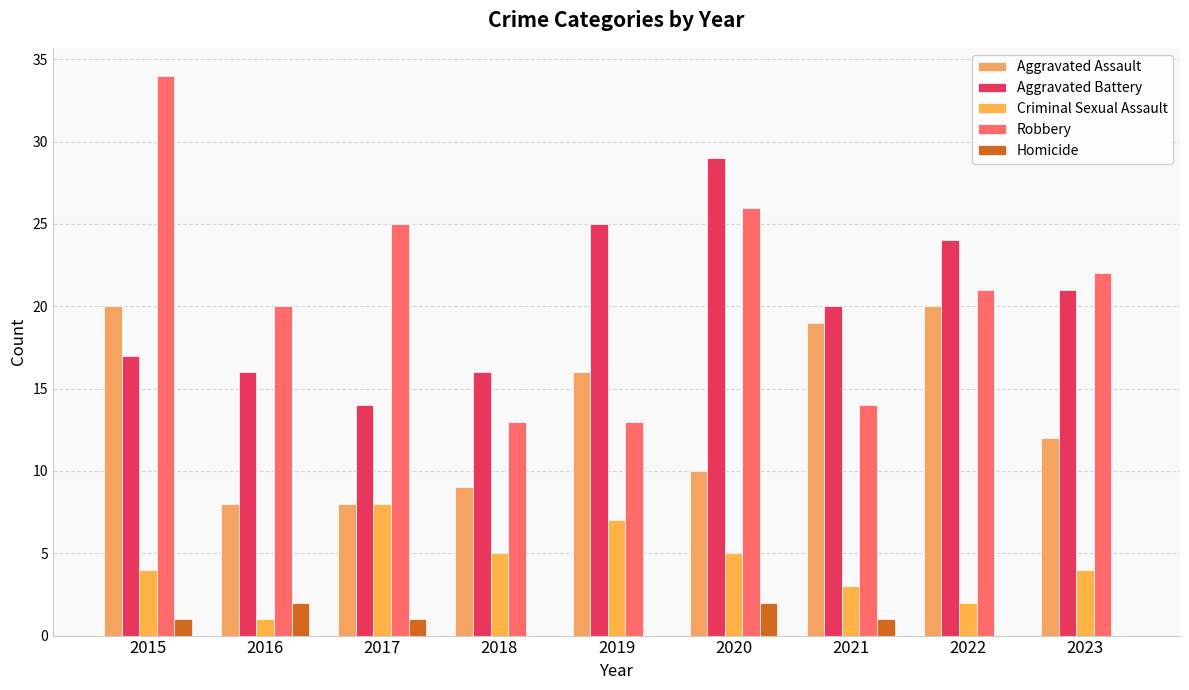

Which series changed the most between 2019 and 2021?

Aggravated Battery